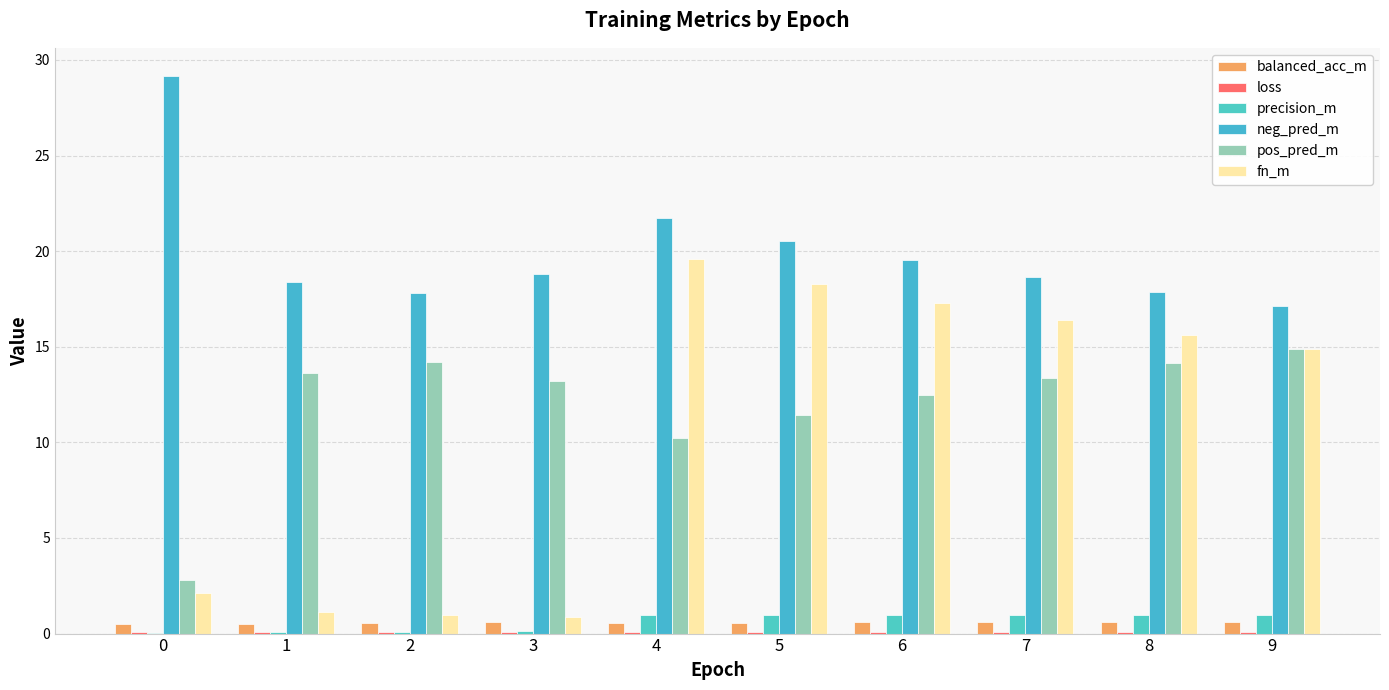

How many series are shown in this chart?

6